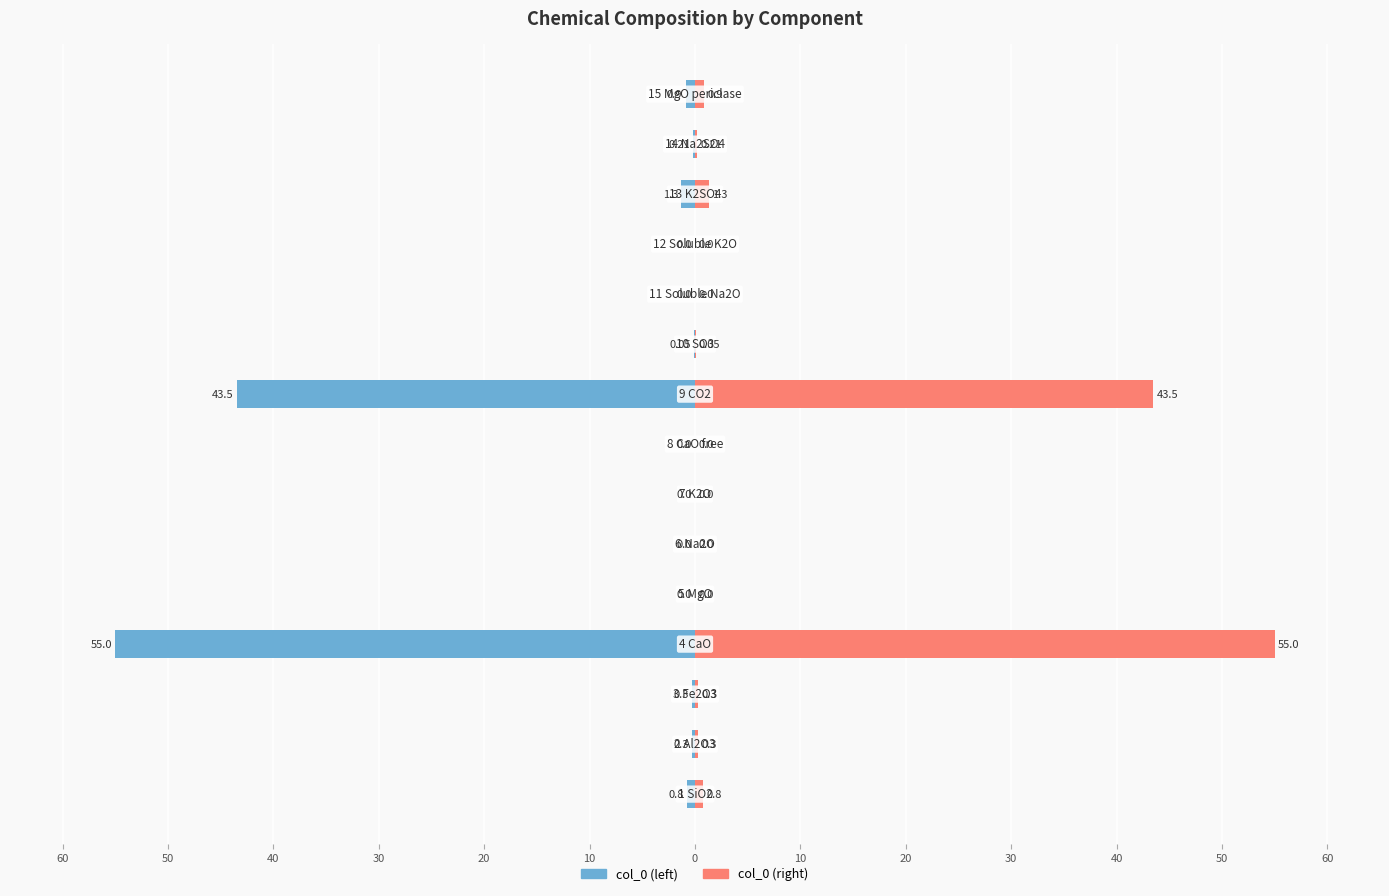

How many data points in col_0 (right) are above 0?

9